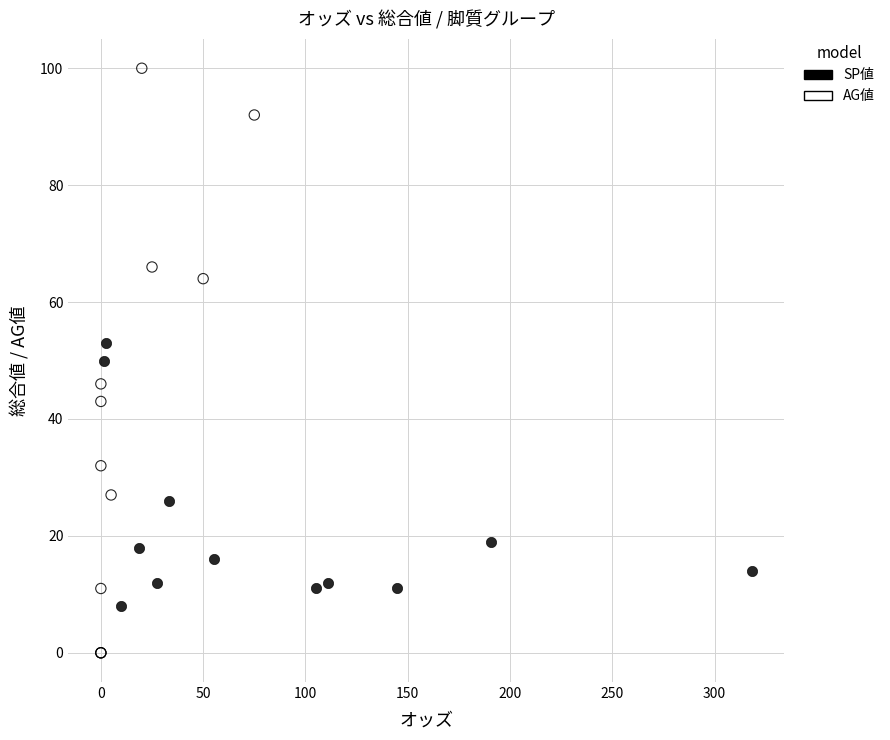

Which series contains the highest Y value?

AG値